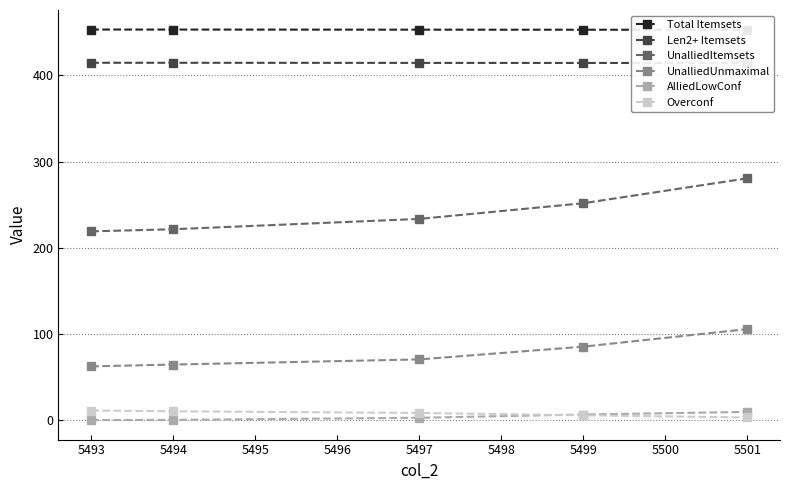

What is the highest value of the Overconf series?

11.1